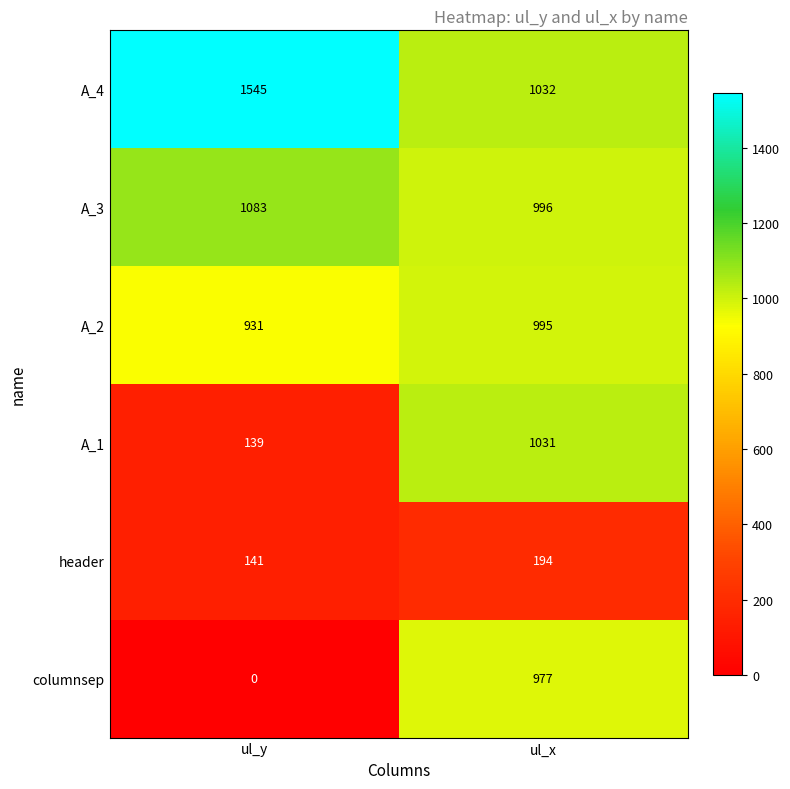

What is the approximate value of A_1 at ul_x, to the nearest 100?

1000